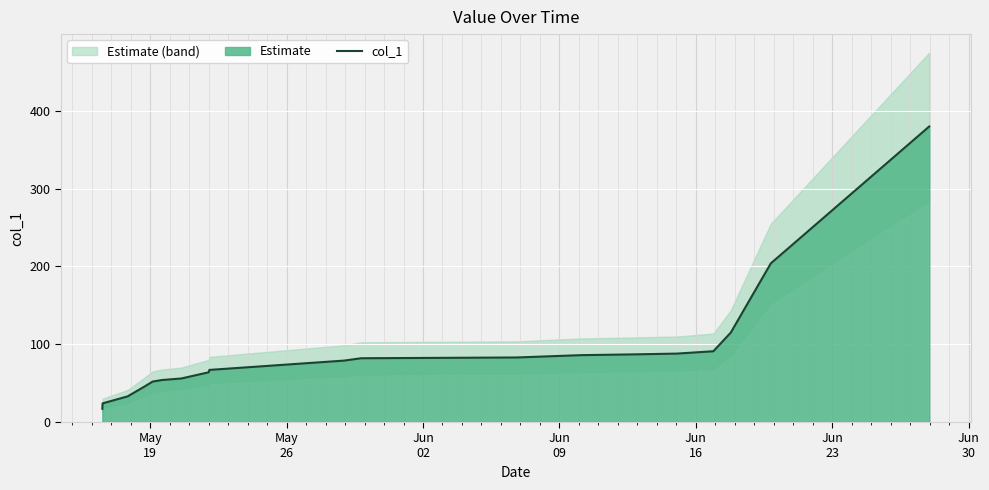

What is the sum of all values?

1708